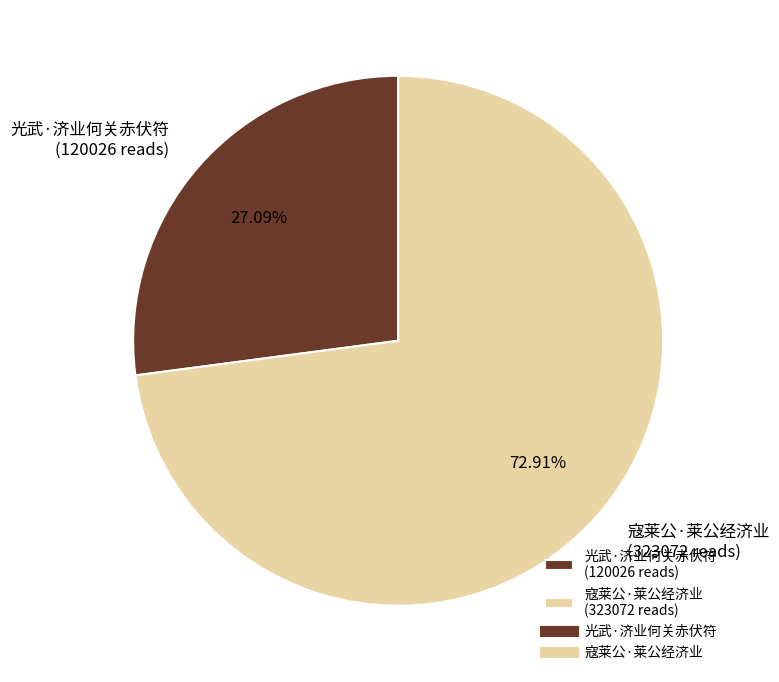

What percentage do 寇莱公·莱公经济业 and 光武·济业何关赤伏符 together represent?

100.0%